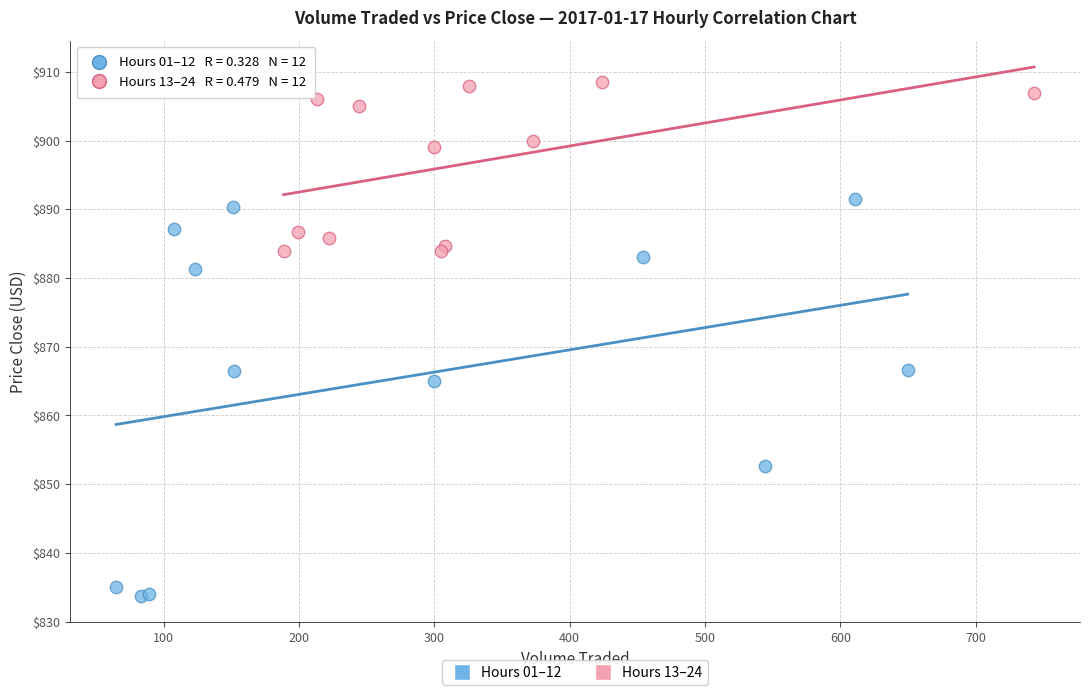

Which series reaches the maximum Y coordinate?

Hours 13–24